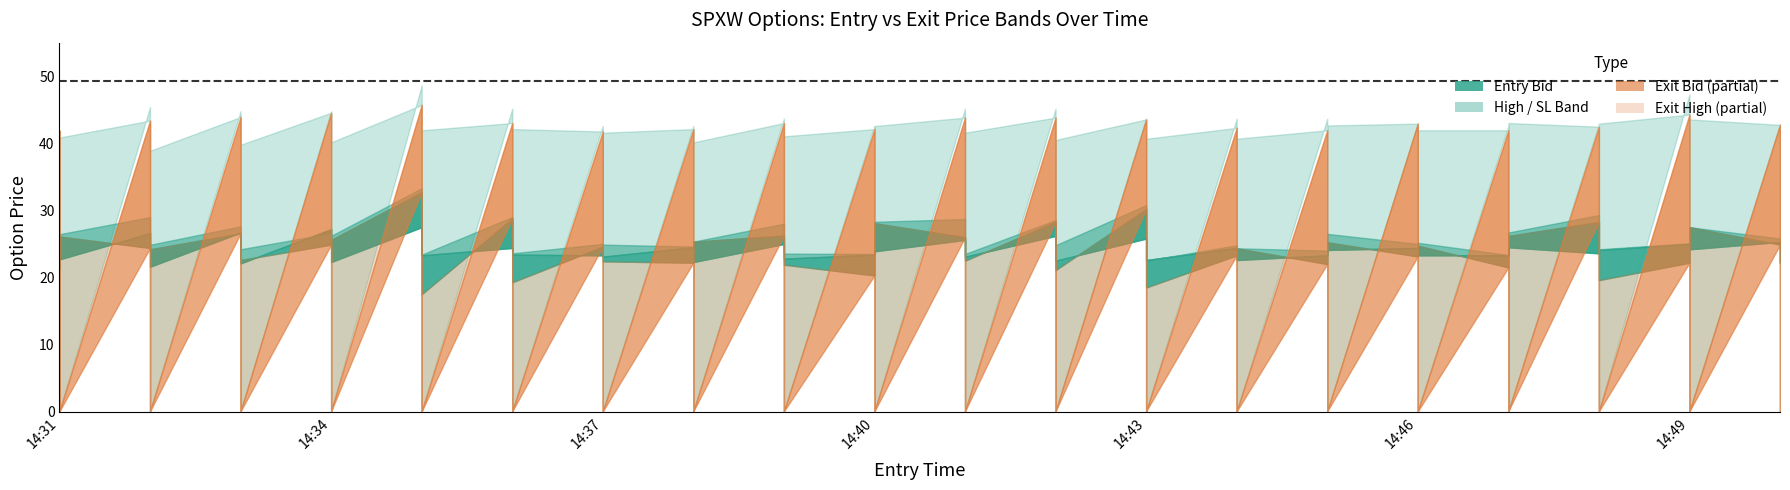

At which label does exit_high first exceed 41?

2025-02-28 14:31